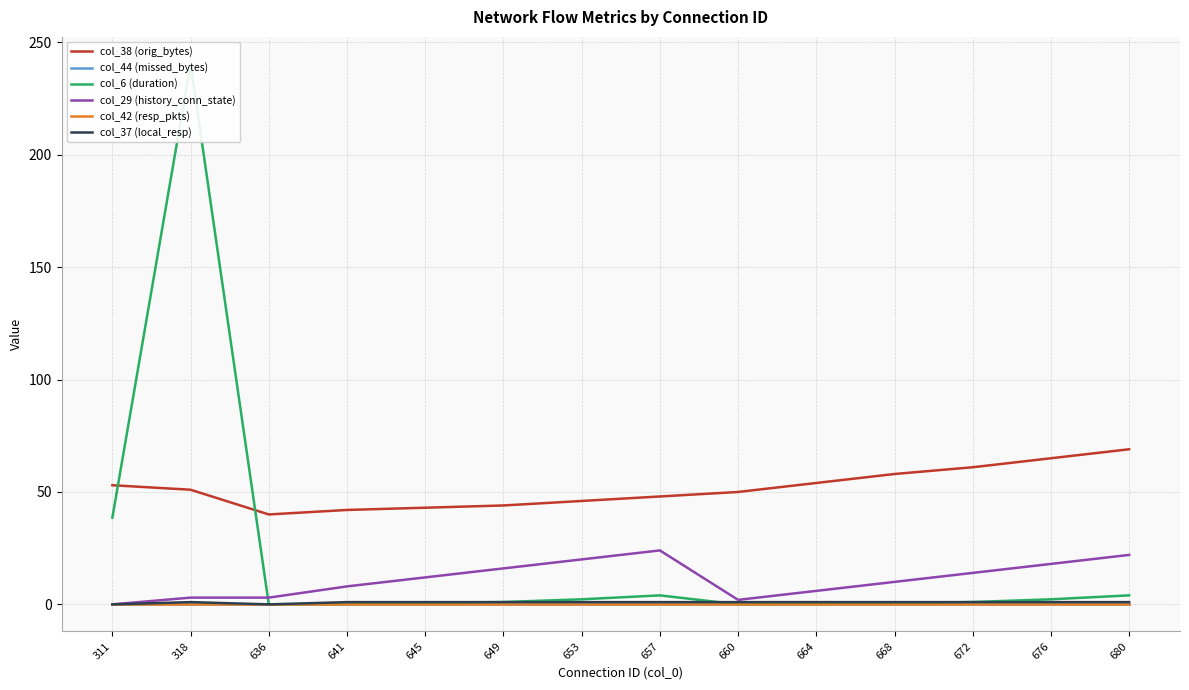

True or false: col_37 (local_resp) and col_44 (missed_bytes) intersect in this chart.

False